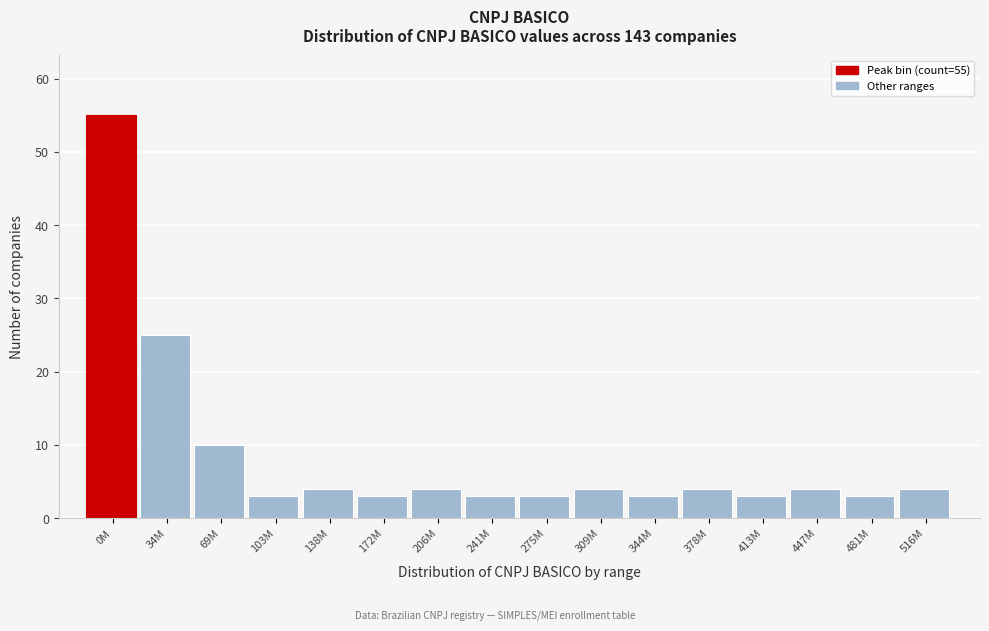

Reading right to left, what are all the values shown in this chart?

516M=4	481M=3	447M=4	413M=3	378M=4	344M=3	309M=4	275M=3	241M=3	206M=4	172M=3	138M=4	103M=3	69M=10	34M=25	0M=55